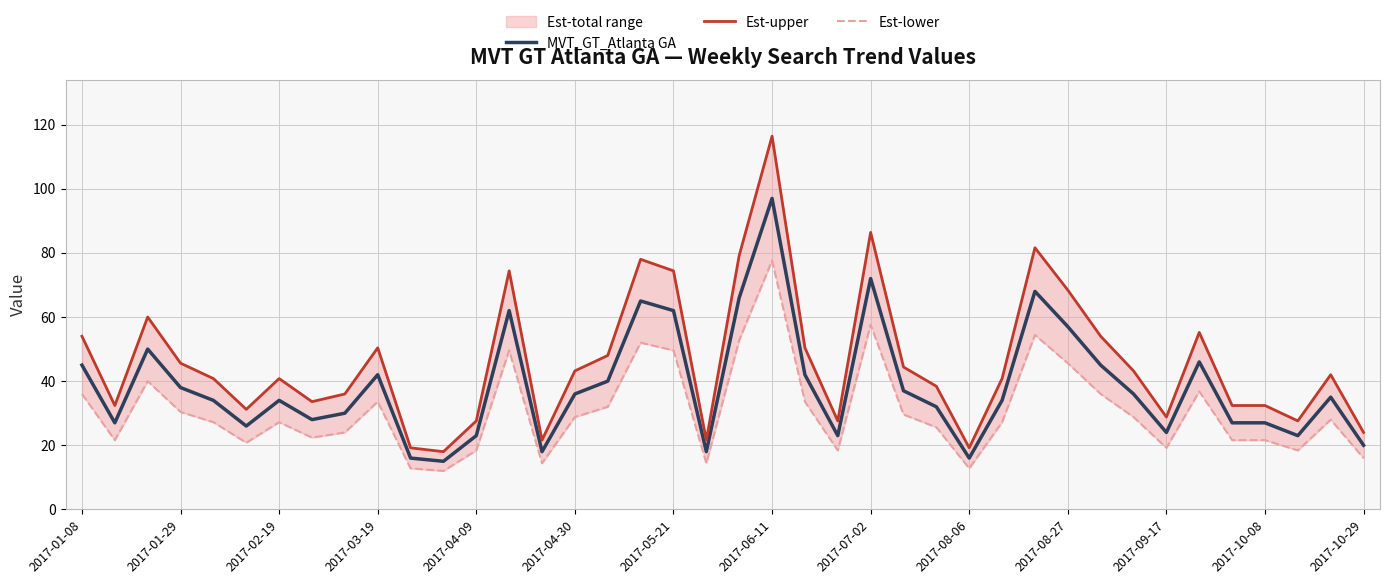

What is the lowest value of the MVT_GT_Atlanta GA series?

15